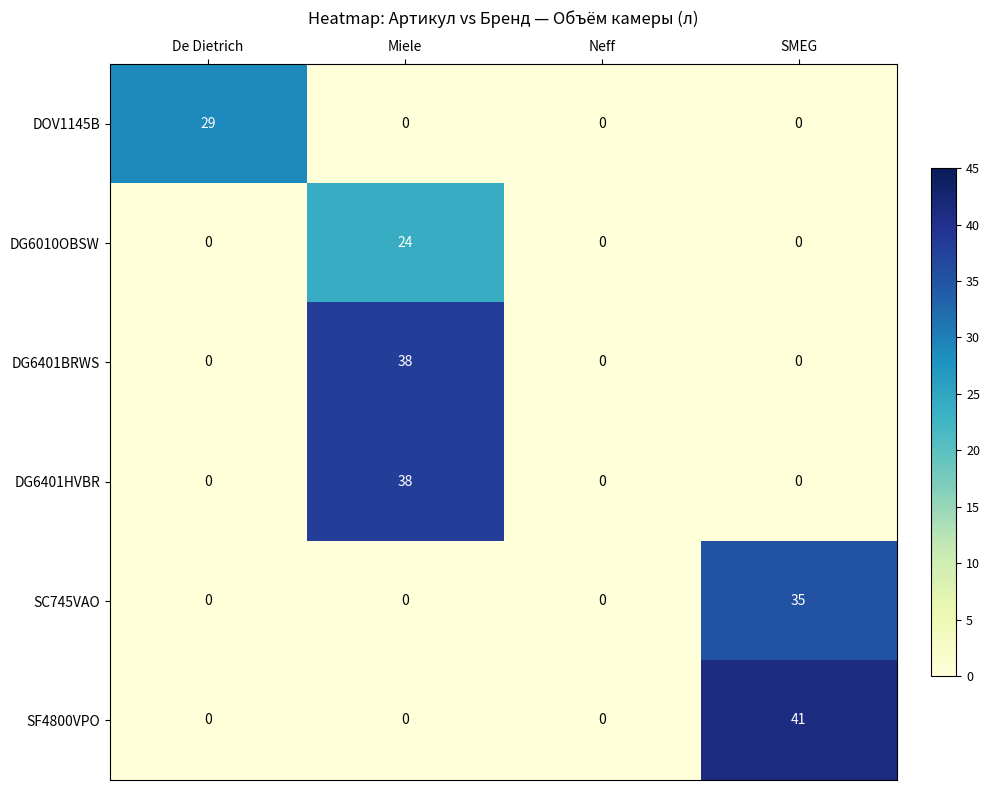

Count the DOV1145B values in the range 0 to 29.

4